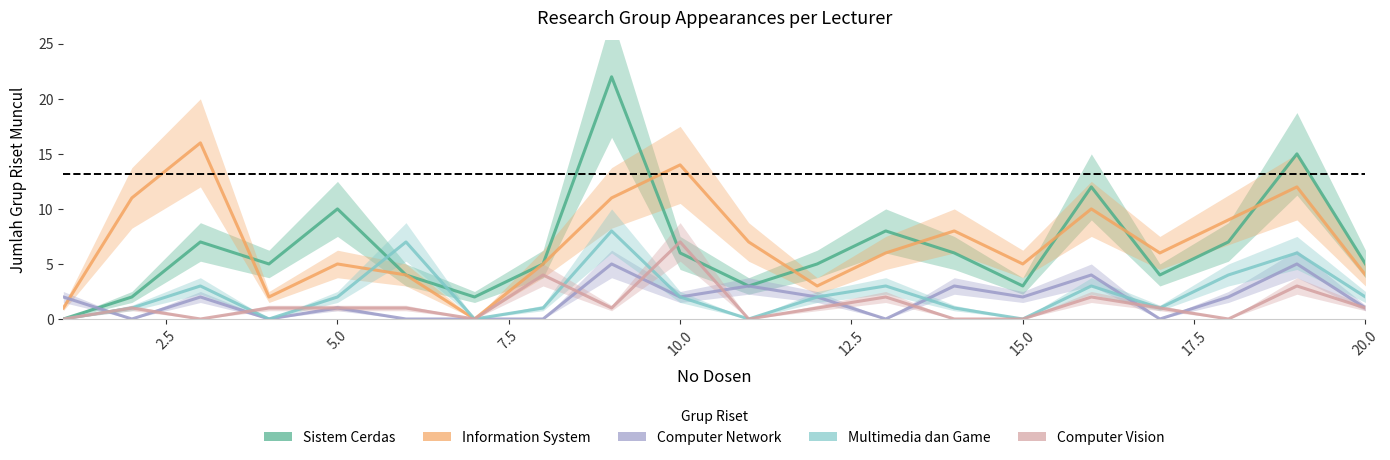

True or false: Multimedia dan Game has a value of 1 at 10.0.

False